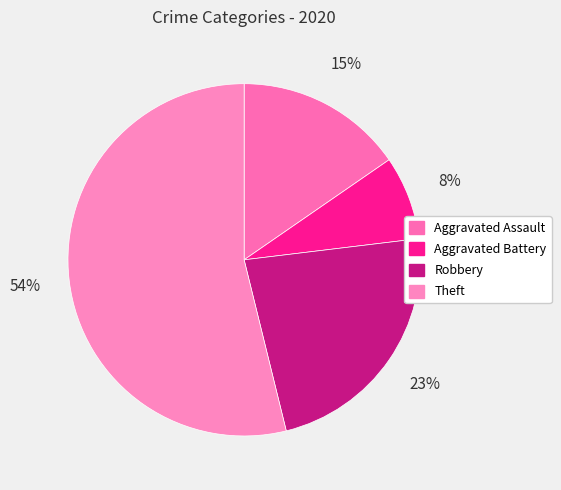

How many slices are in this pie chart?

4